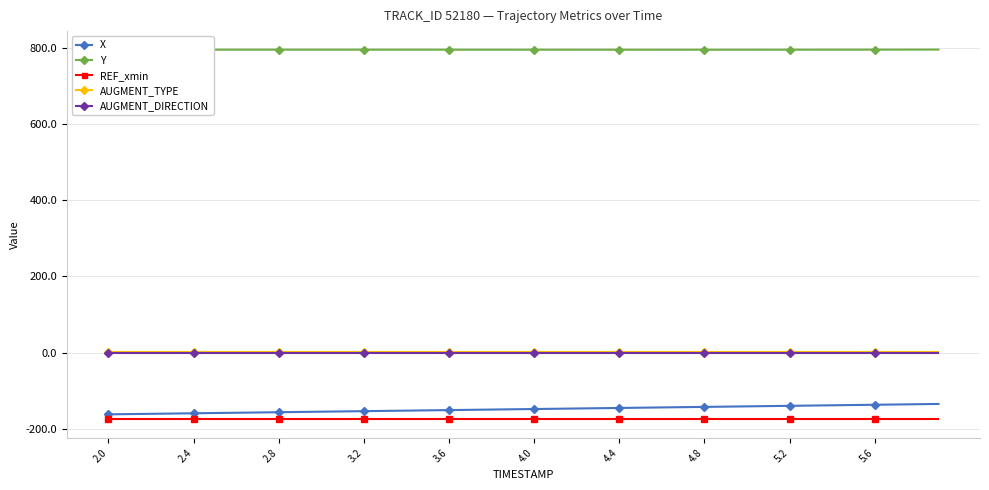

True or false: REF_xmin and X intersect in this chart.

False